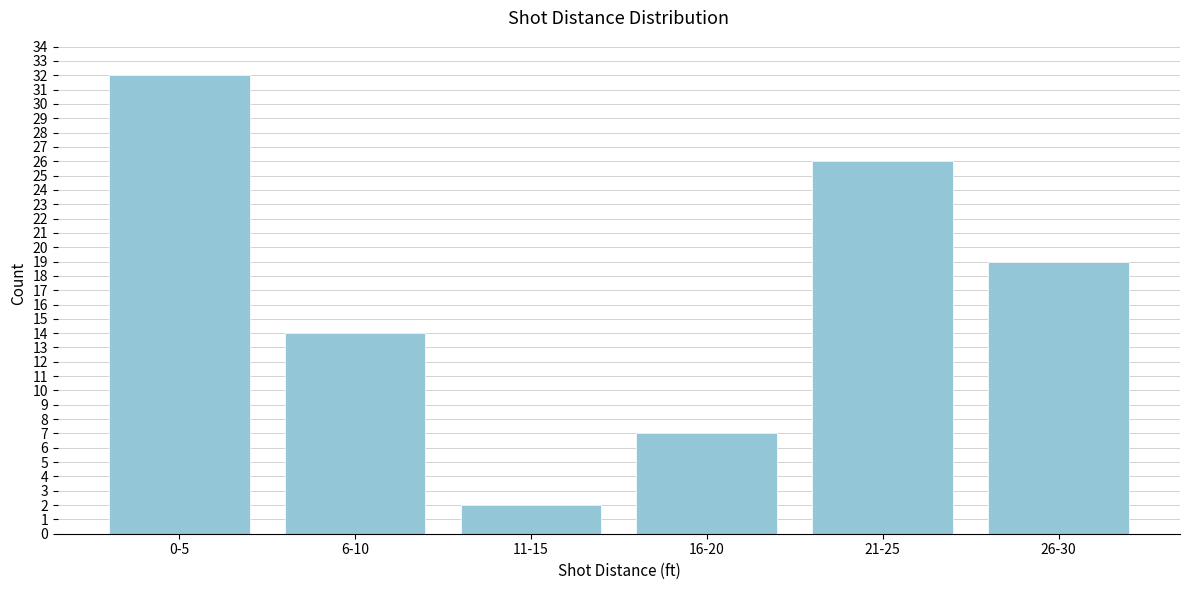

Reading left to right, extract all data points from this chart.

0-5=32	6-10=14	11-15=2	16-20=7	21-25=26	26-30=19